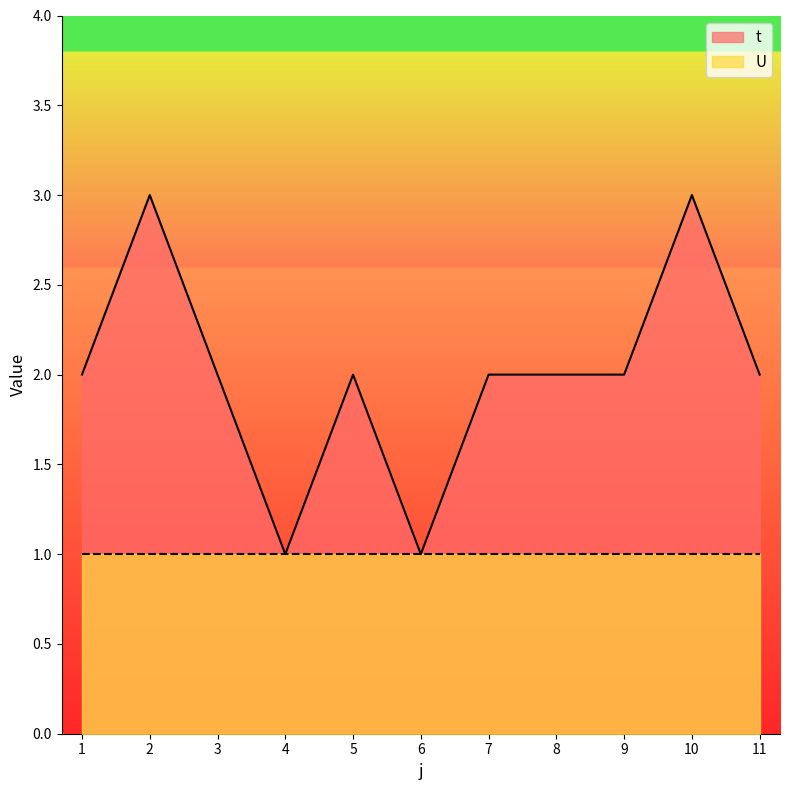

What is the ratio of the value at 3 to the value at 9?

1.0